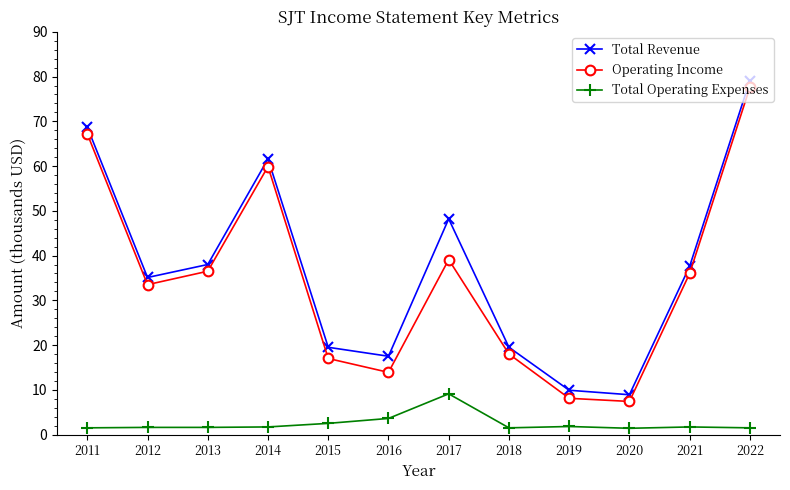

Is it true that Operating Income equals 36.5 at 2013?

True